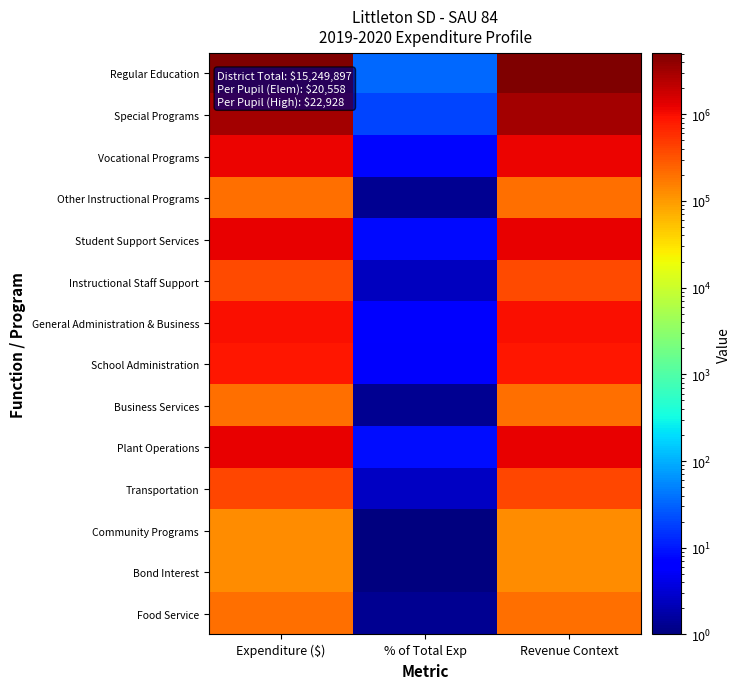

What is the minimum value shown in the chart?

0.8